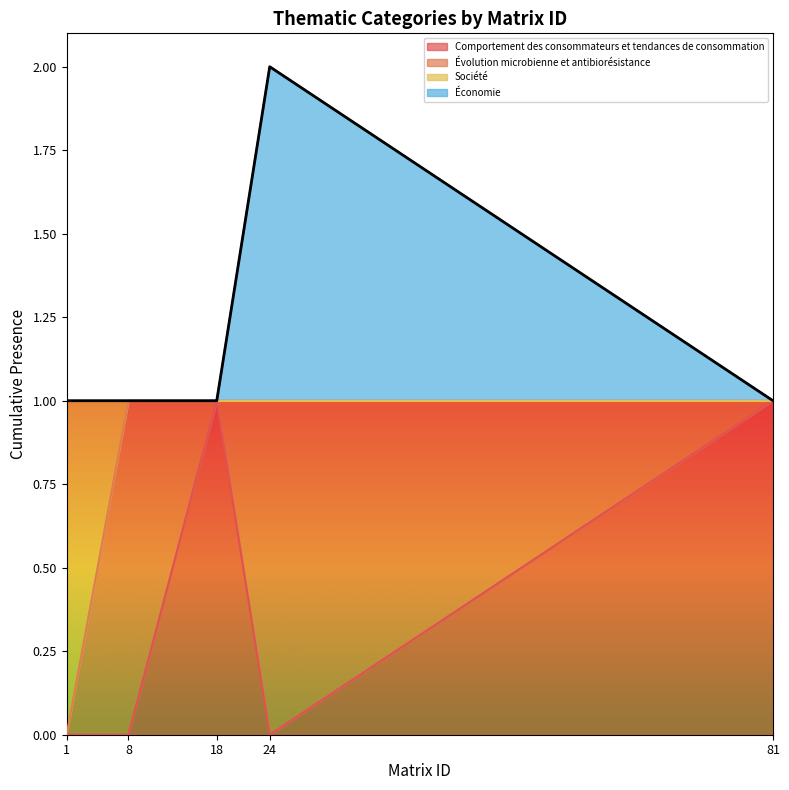

What is the difference between the highest and lowest values at 8?

1